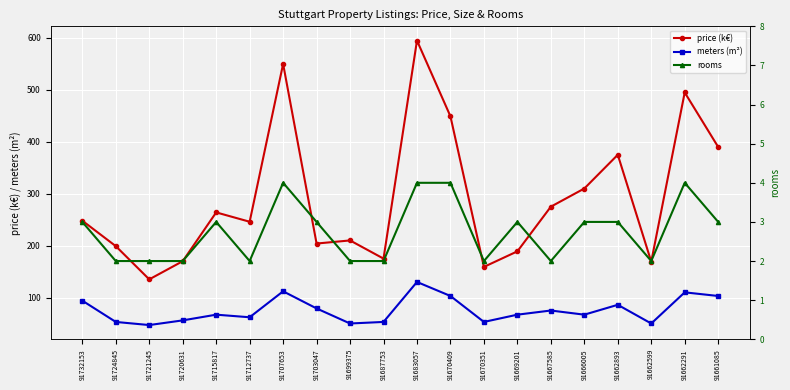

What are all the series names shown in the legend?

price (k€), meters (m²), rooms